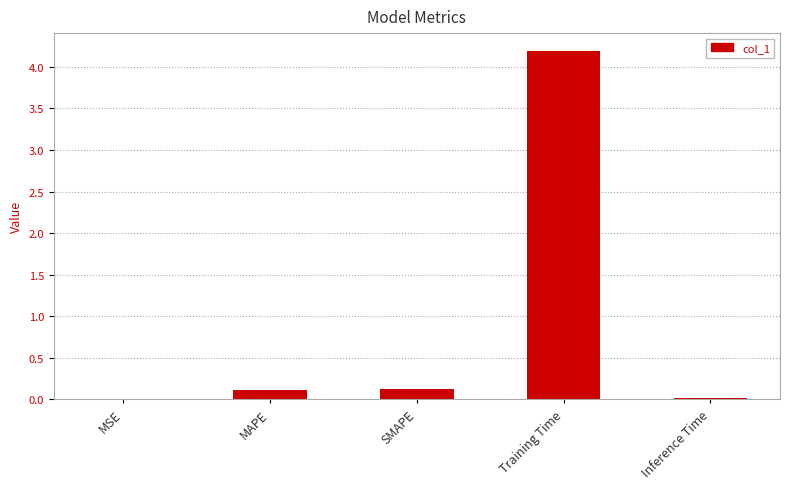

The chart shows a value of 0.0 at Inference Time. True or false?

True